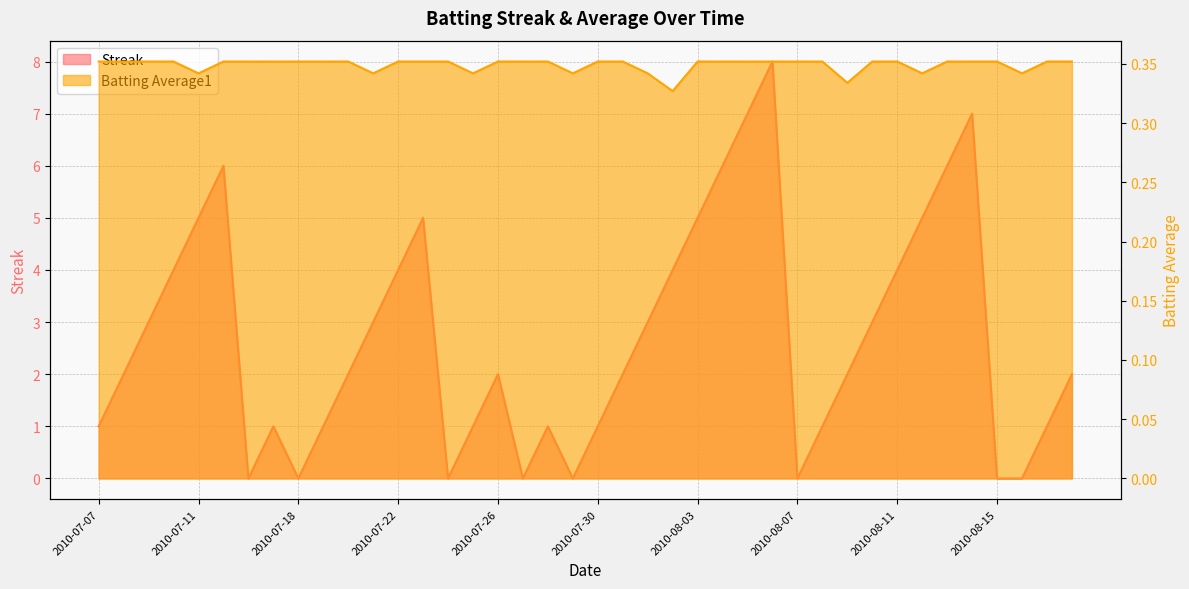

Rank the categories by Streak value from highest to lowest.

2010-08-06, 2010-08-05, 2010-08-14, 2010-07-15, 2010-08-04, 2010-08-13, 2010-07-11, 2010-07-23, 2010-08-03, 2010-08-12, 2010-07-10, 2010-07-22, 2010-08-02, 2010-08-11, 2010-07-09, 2010-07-21, 2010-08-01, 2010-08-10, 2010-07-08, 2010-07-20, 2010-07-26, 2010-07-31, 2010-08-09, 2010-08-18, 2010-07-07, 2010-07-17, 2010-07-19, 2010-07-25, 2010-07-28, 2010-07-30, 2010-08-08, 2010-08-17, 2010-07-16, 2010-07-18, 2010-07-24, 2010-07-27, 2010-07-29, 2010-08-07, 2010-08-15, 2010-08-16